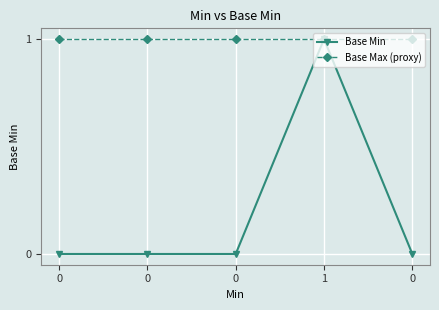

What are all the series names shown in the legend?

Base Min, Base Max (proxy)